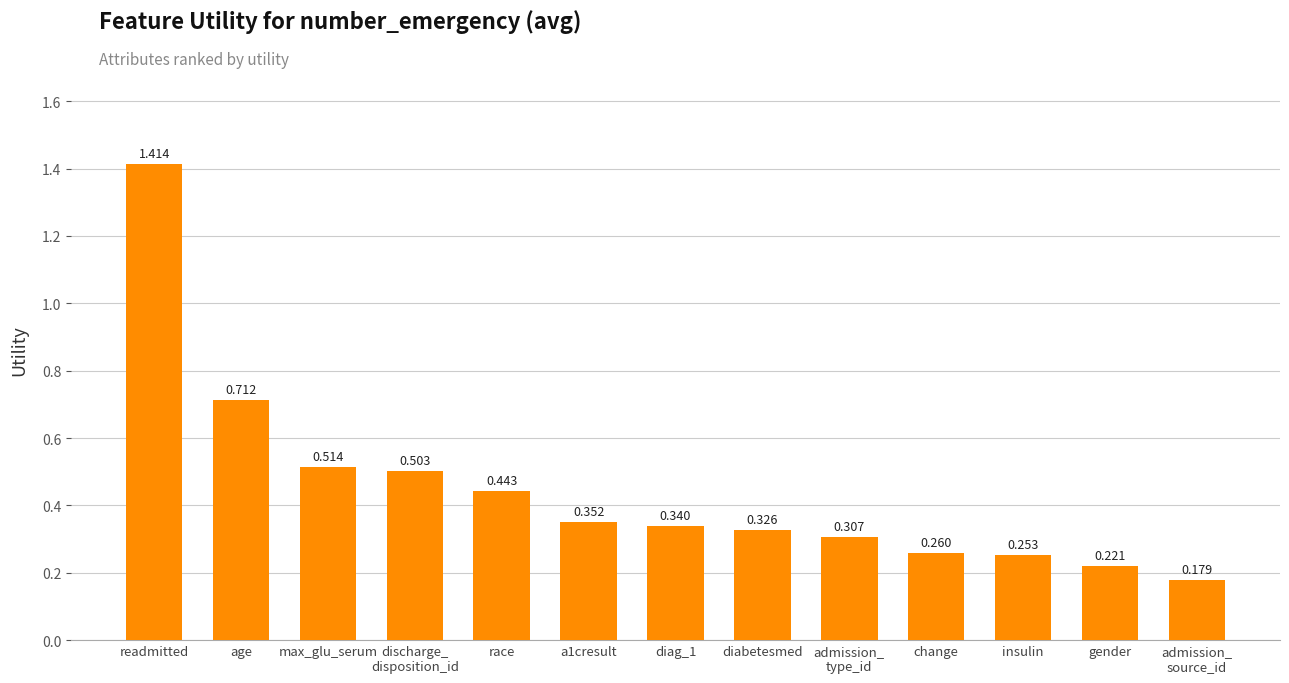

List the labels in order of value, largest first.

readmitted, age, max_glu_serum, discharge_
disposition_id, race, a1cresult, diag_1, diabetesmed, admission_
type_id, change, insulin, gender, admission_
source_id